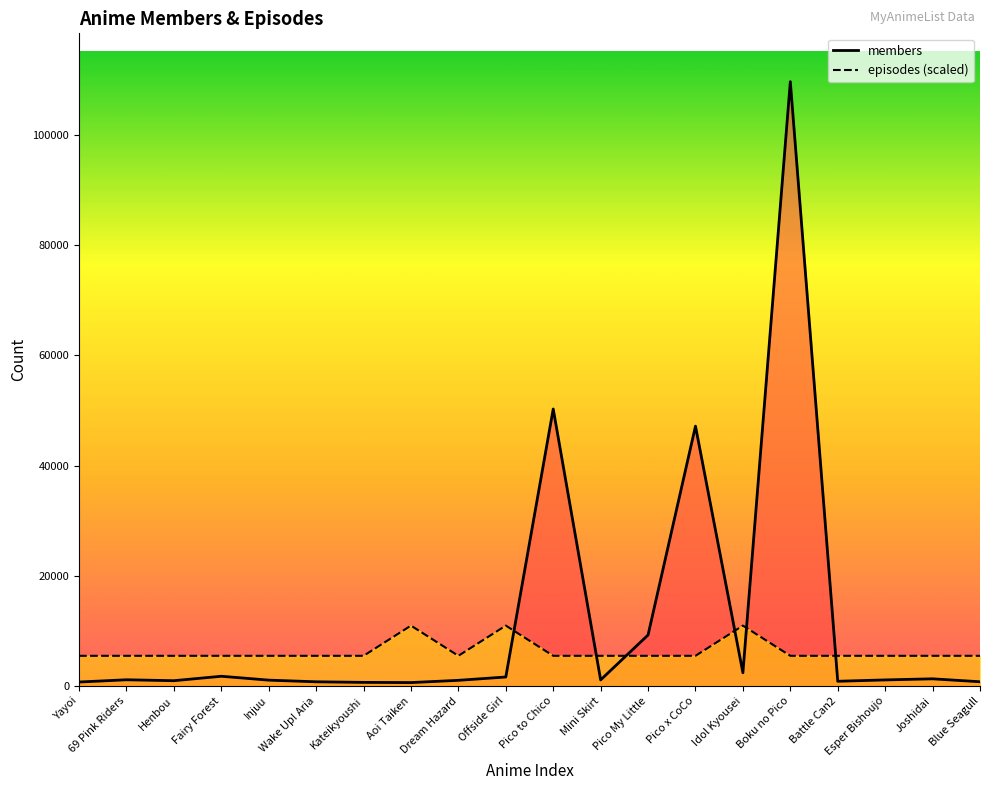

Between Dream Hazard and Idol Kyousei, which is larger?

Idol Kyousei